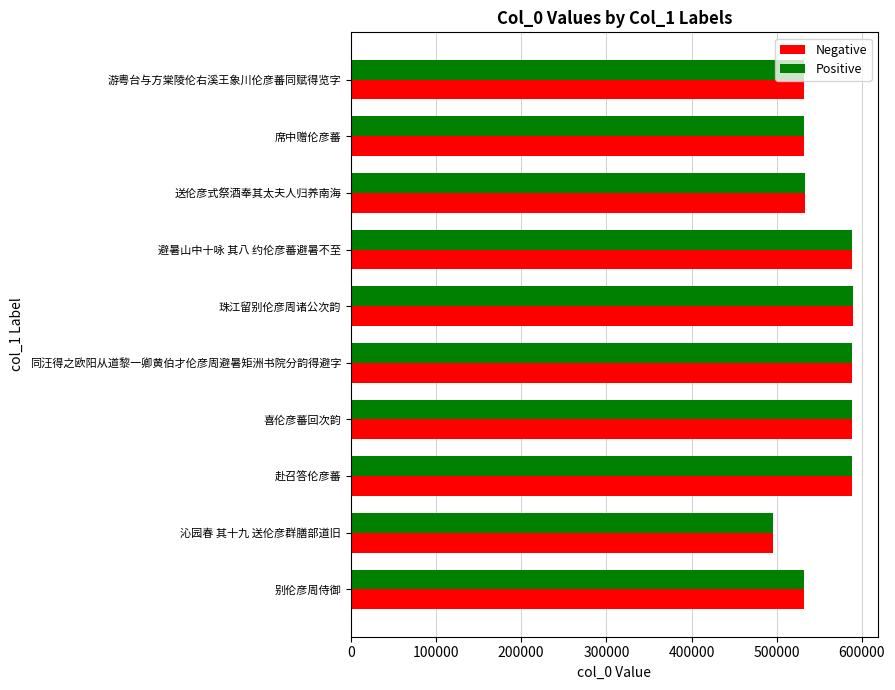

What are all the series names shown in the legend?

Negative, Positive